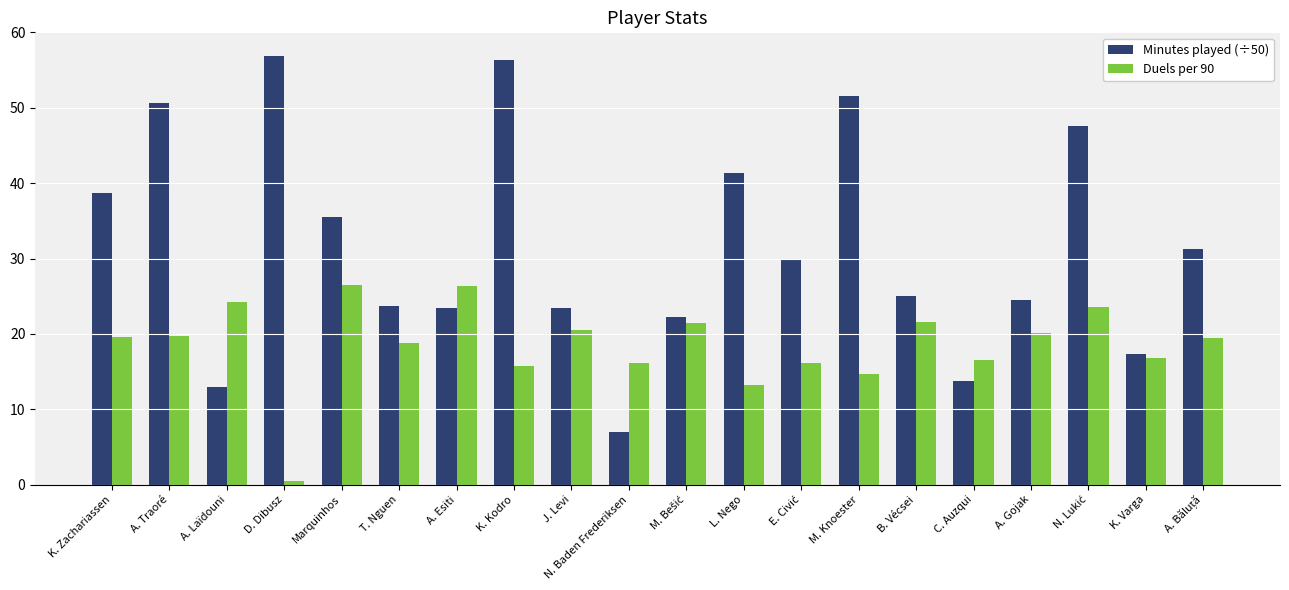

Rank the series by their average value, from lowest to highest.

Duels per 90, Minutes played (÷50)